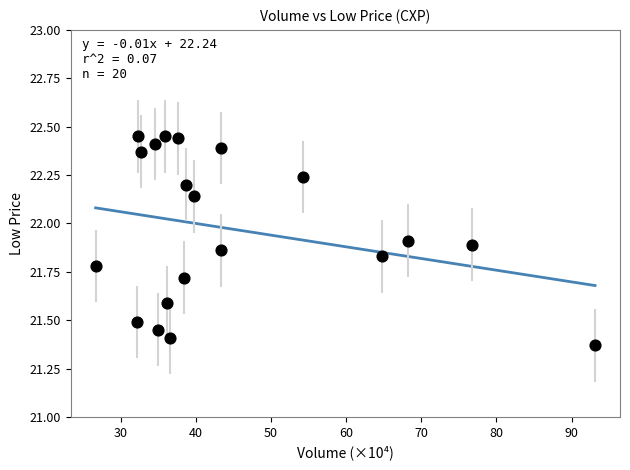

What is the range of Y values (max minus min)?

1.1